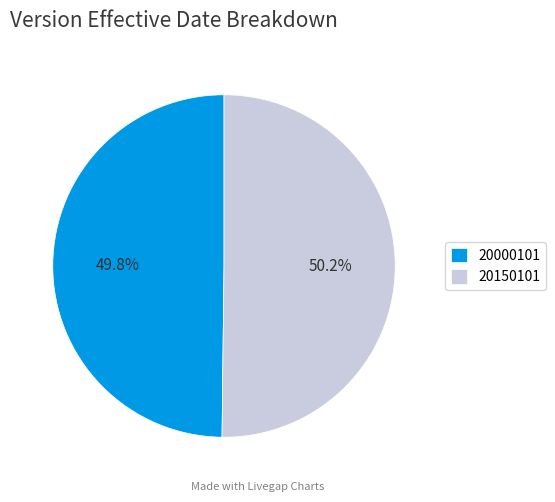

What is the ratio of the value at 20000101 to the value at 20150101?

1.0